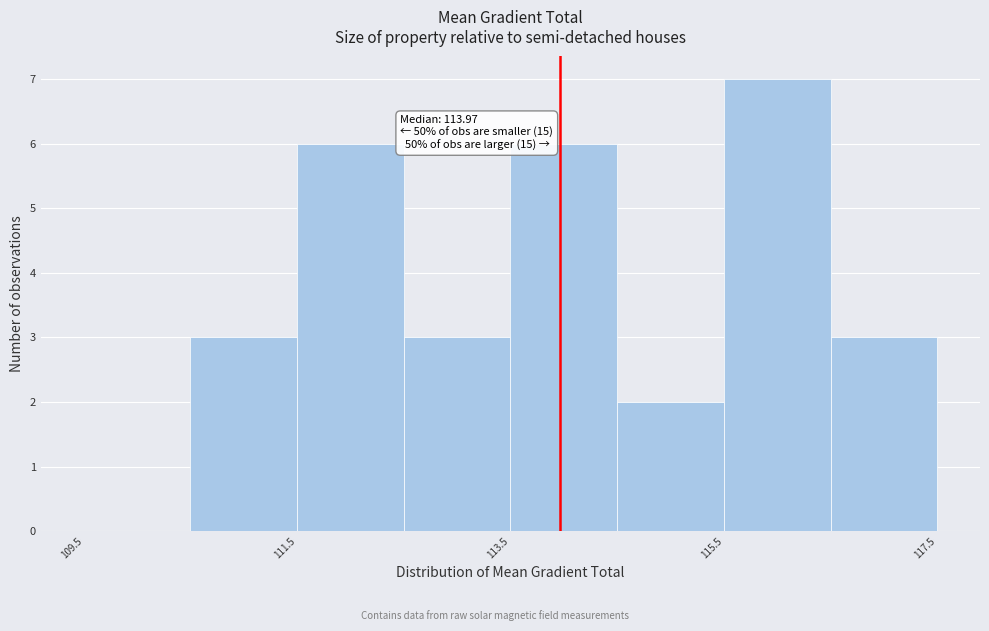

Over which range of the x-axis is the bar tallest?

115.5 to 116.5